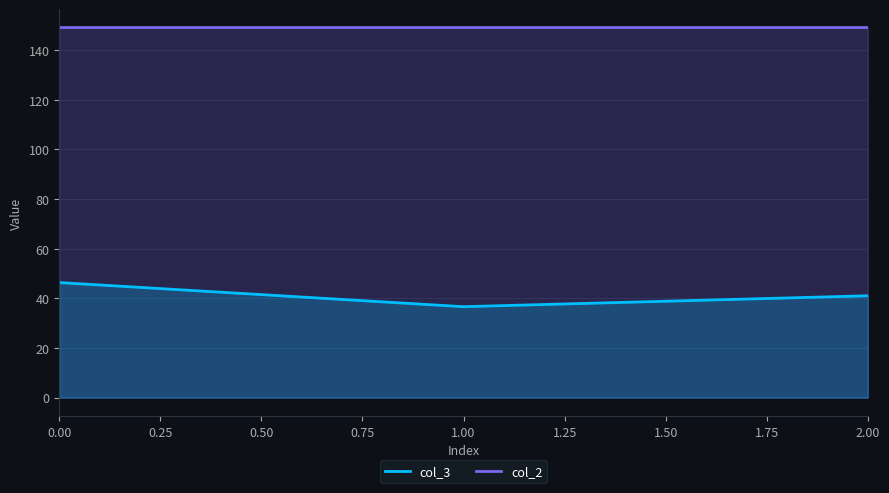

Rank the series by their maximum value, from highest to lowest.

col_2, col_3